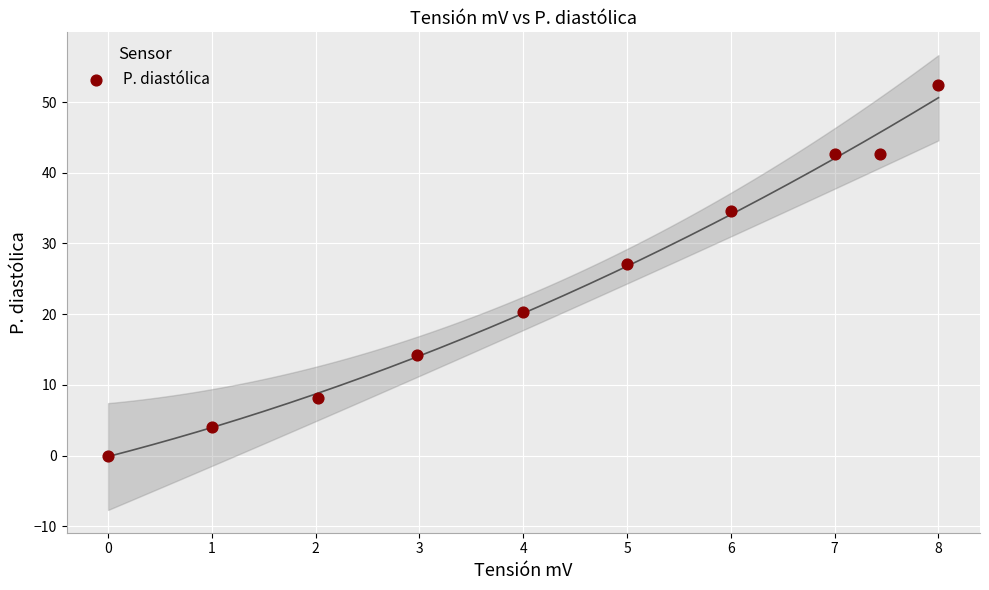

What is the average Y value?

24.6